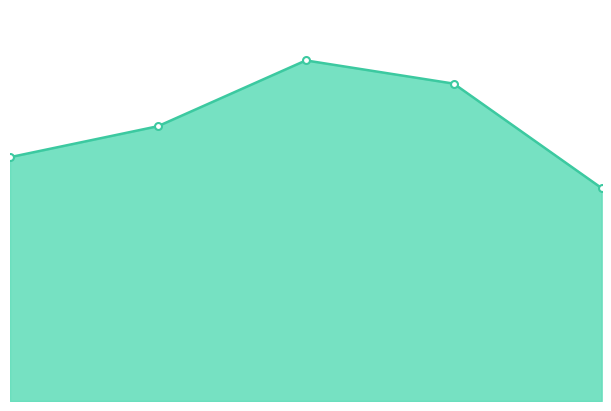

Which series has the largest total across all categories?

%blocked_kicks_by_defence